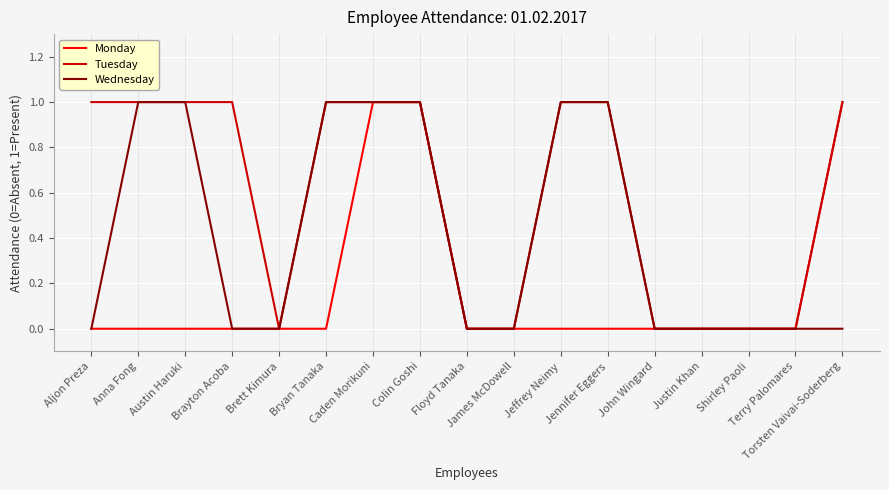

Rank the series by their average value, from lowest to highest.

Monday, Wednesday, Tuesday